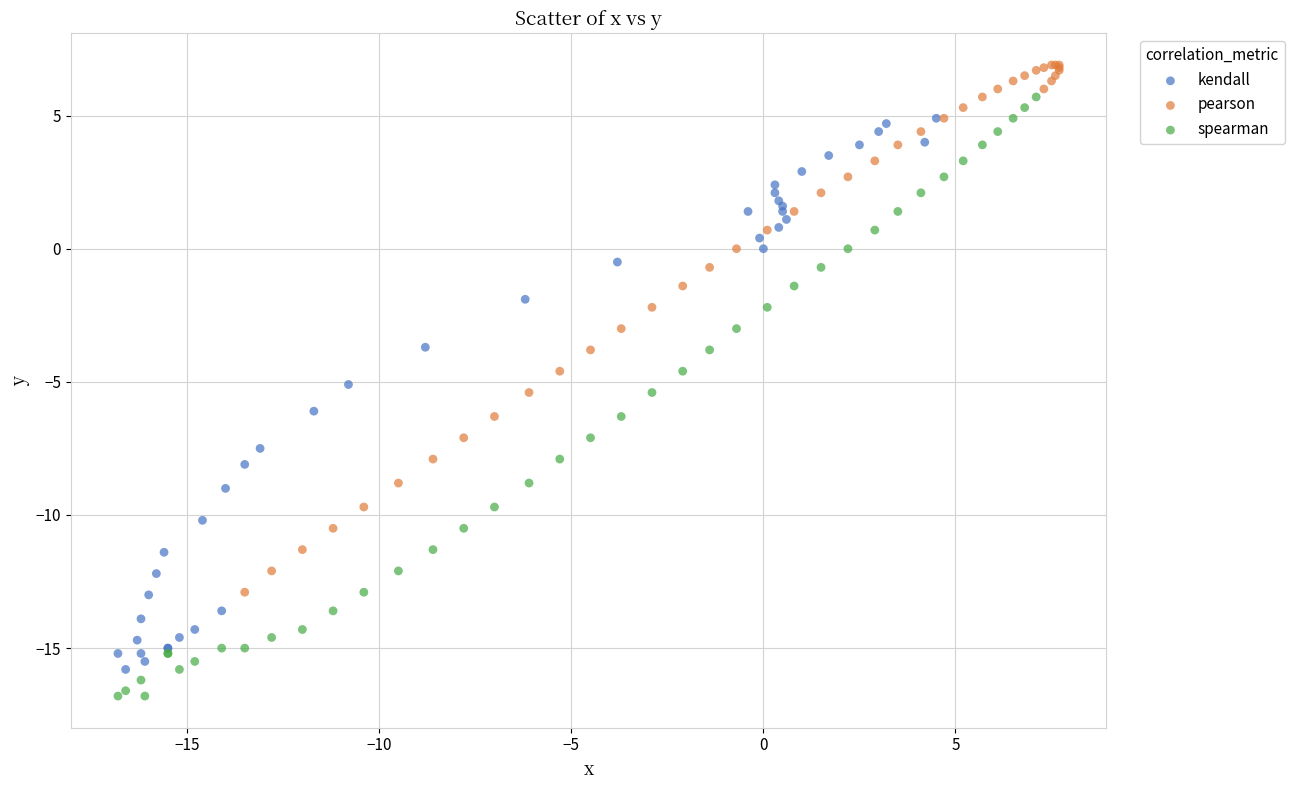

Which series contains the highest Y value?

pearson